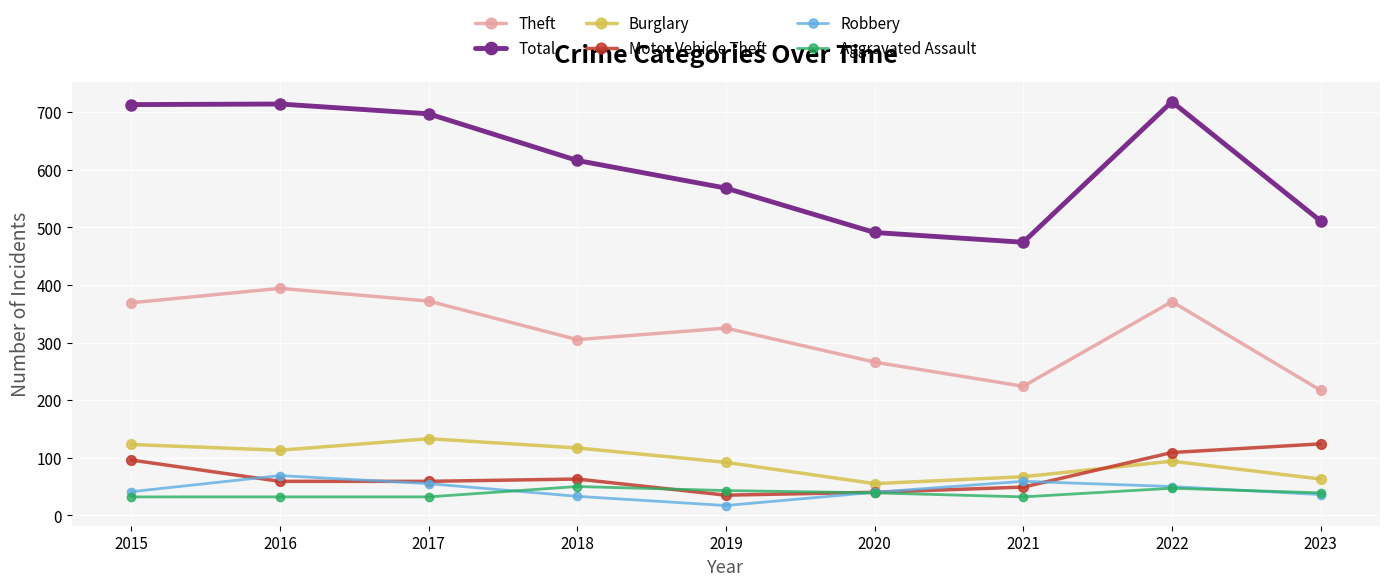

Is it true that Total equals 616 at 2018?

True